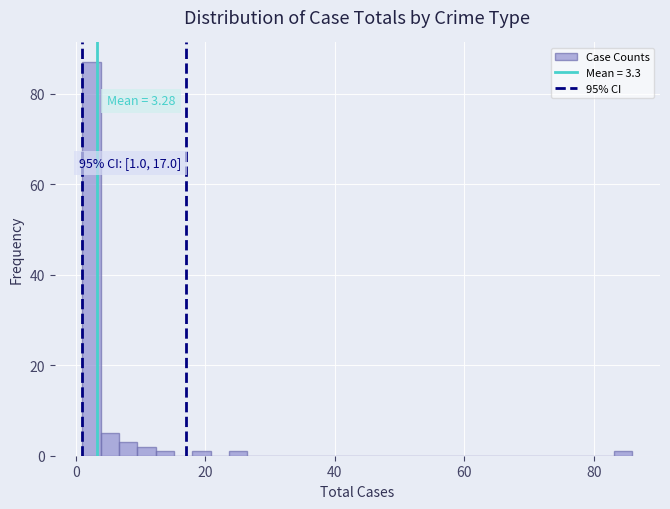

Read against the x-axis, roughly where is the centre of the tallest bar?

2